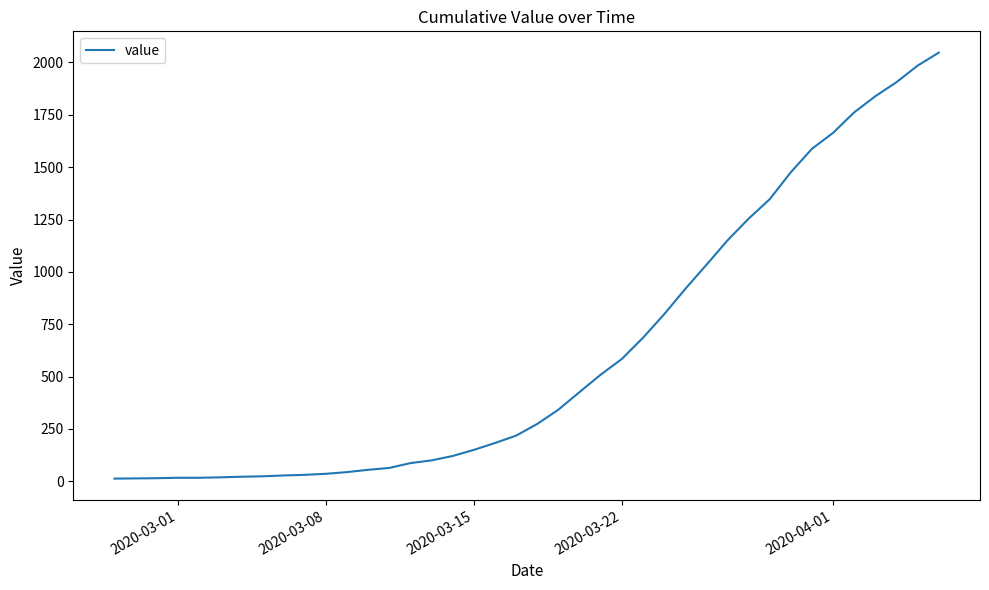

What is the greatest value displayed?

2047